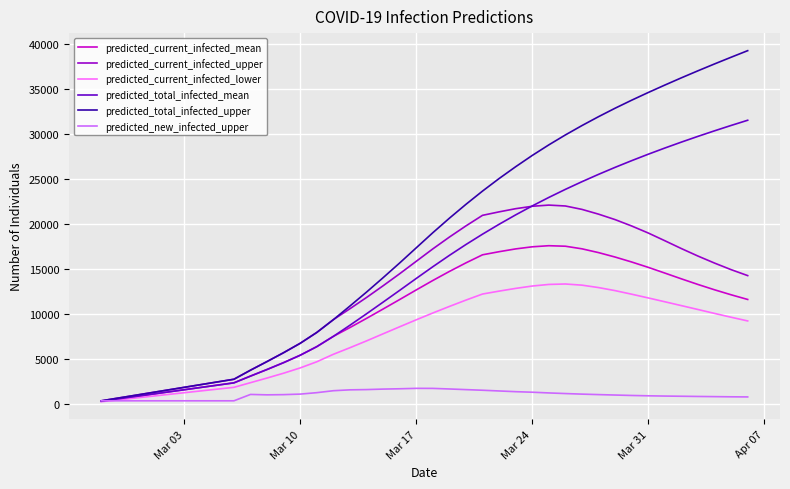

Rank the series by their maximum value, from lowest to highest.

predicted_new_infected_upper, predicted_current_infected_lower, predicted_current_infected_mean, predicted_current_infected_upper, predicted_total_infected_mean, predicted_total_infected_upper